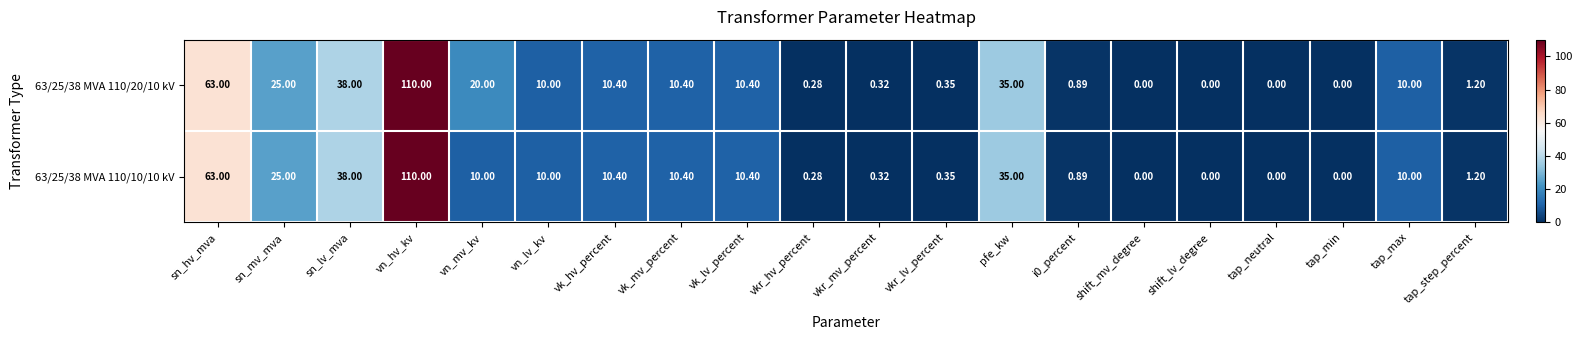

Where is 63/25/38 MVA 110/20/10 kV nearest to the value 55?

sn_hv_mva